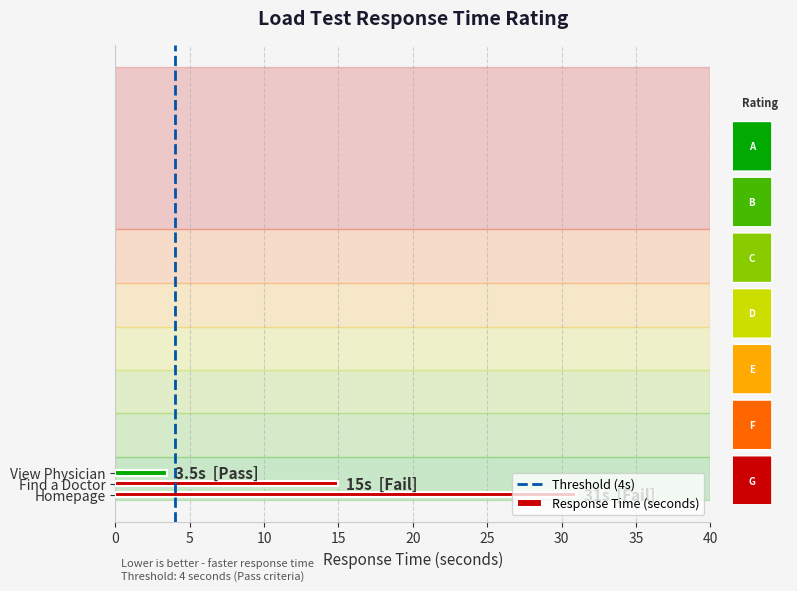

How many values are below 15?

1